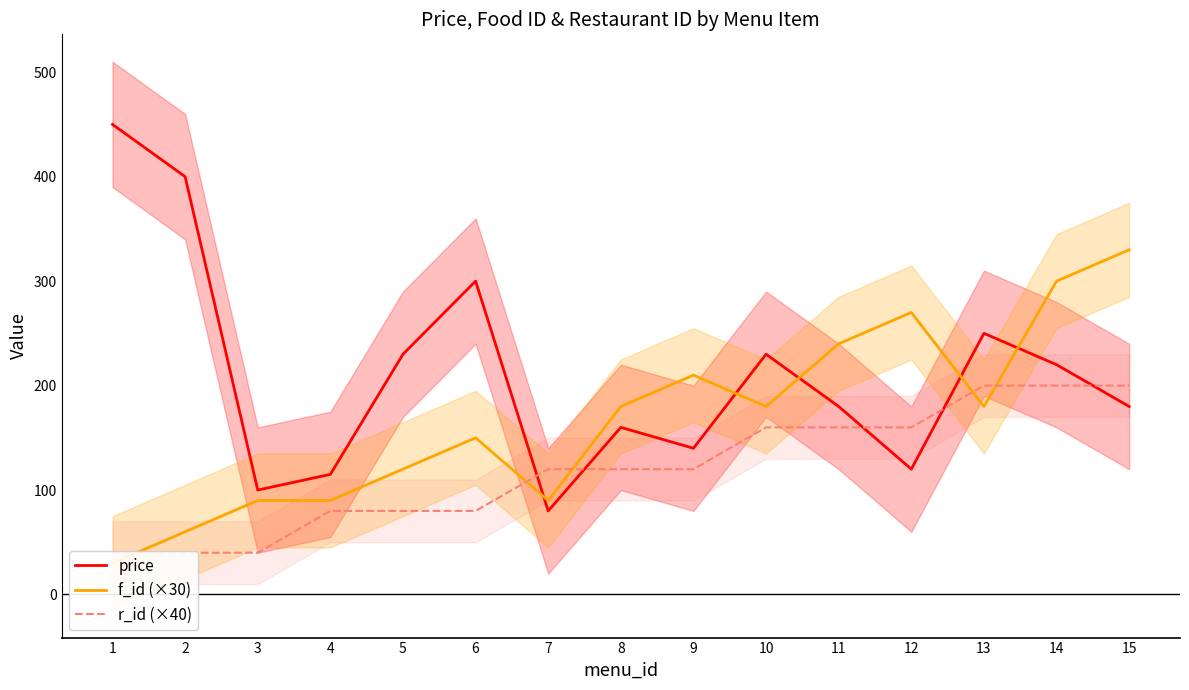

Reading left to right, transcribe all the data shown in this chart.

price: 450	400	100	115	230	300	80	160	140	230	180	120	250	220	180
f_id (×30): 30	60	90	90	120	150	90	180	210	180	240	270	180	300	330
r_id (×40): 40	40	40	80	80	80	120	120	120	160	160	160	200	200	200